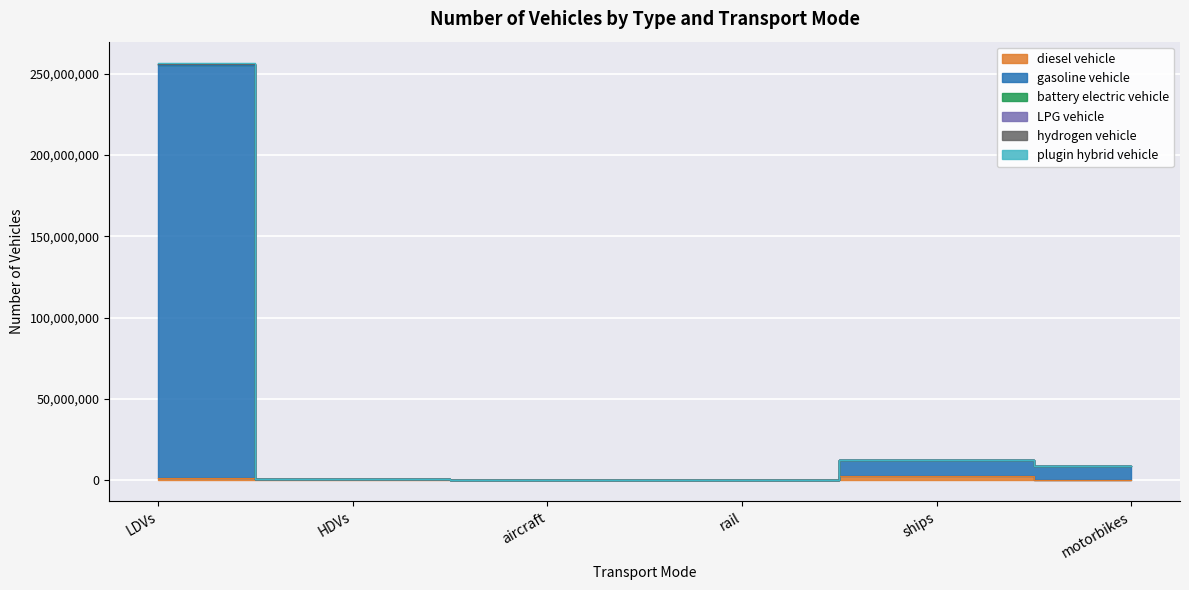

Does the chart display data point markers on the line(s)?

No